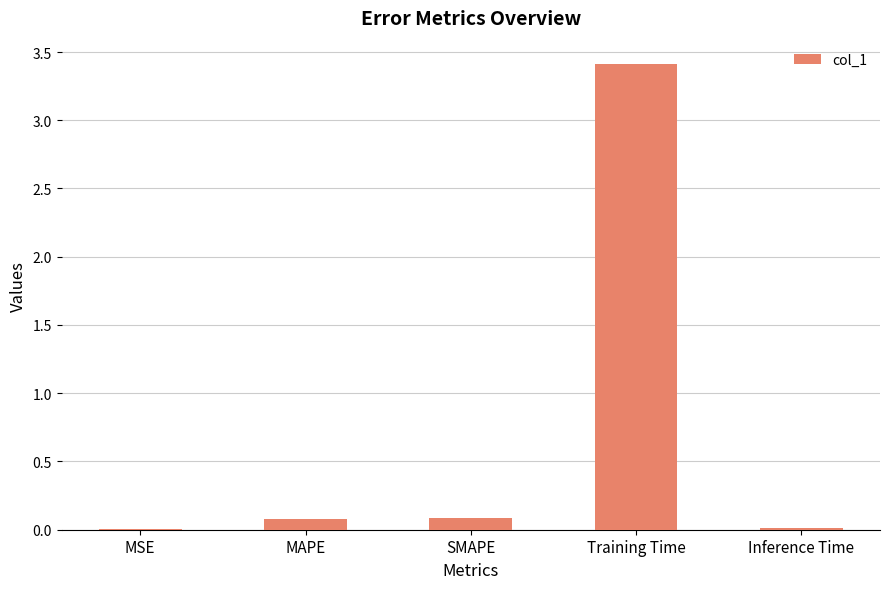

Between MSE and Training Time, which is larger?

Training Time